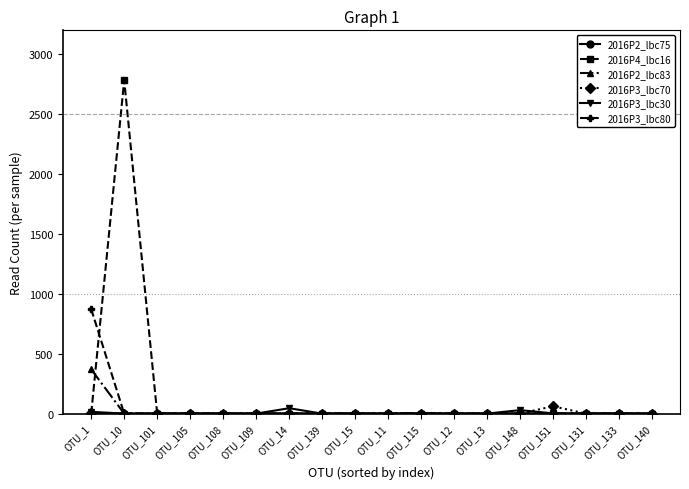

What position from the right is OTU_11?

9